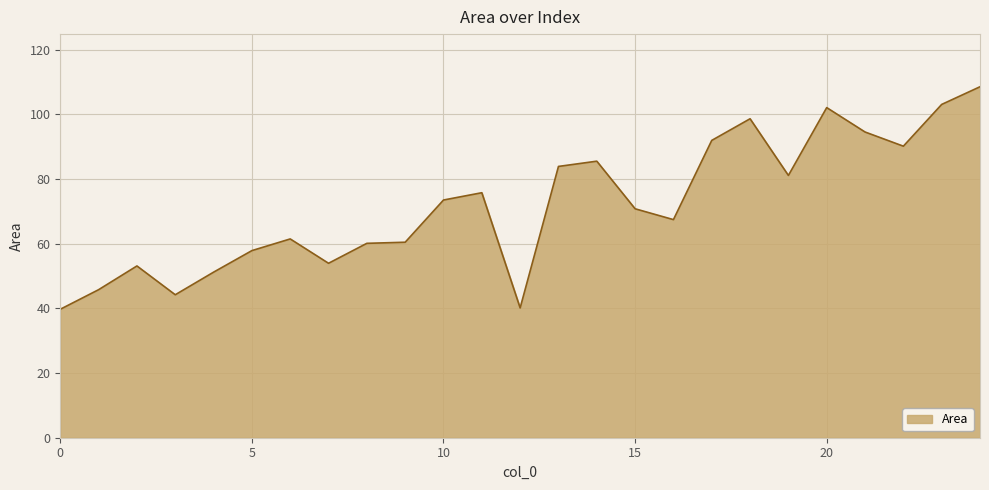

What is the minimum value shown in the chart?

39.7